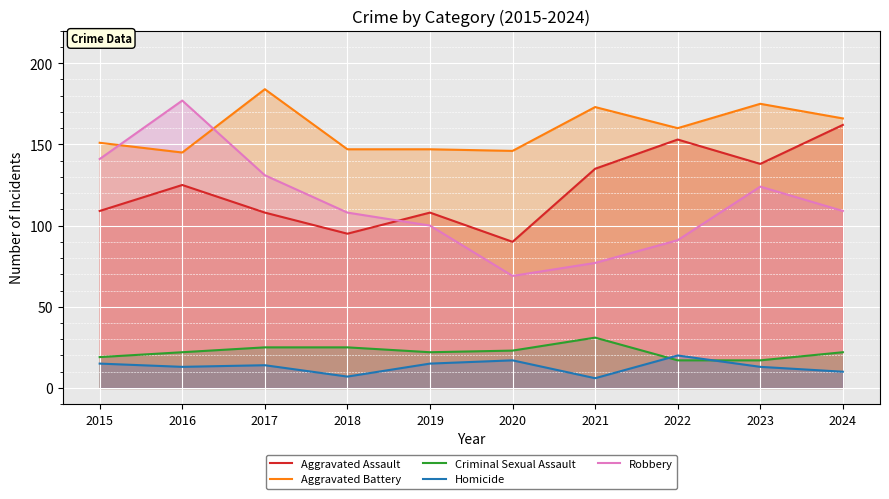

True or false: Aggravated Assault has more than 1 points higher than both neighbors.

True